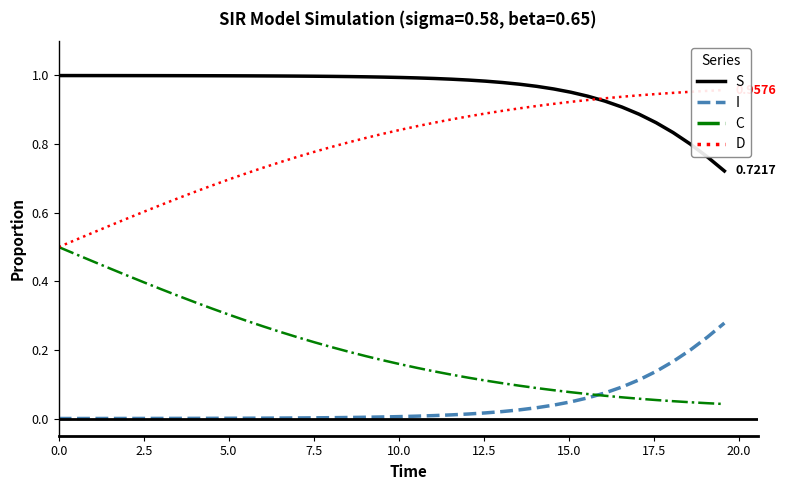

True or false: C and S intersect in this chart.

False